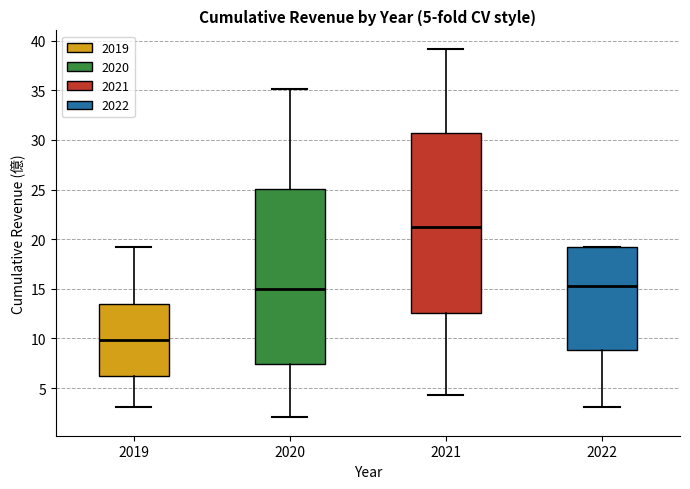

Which box's median line is the highest?

2021